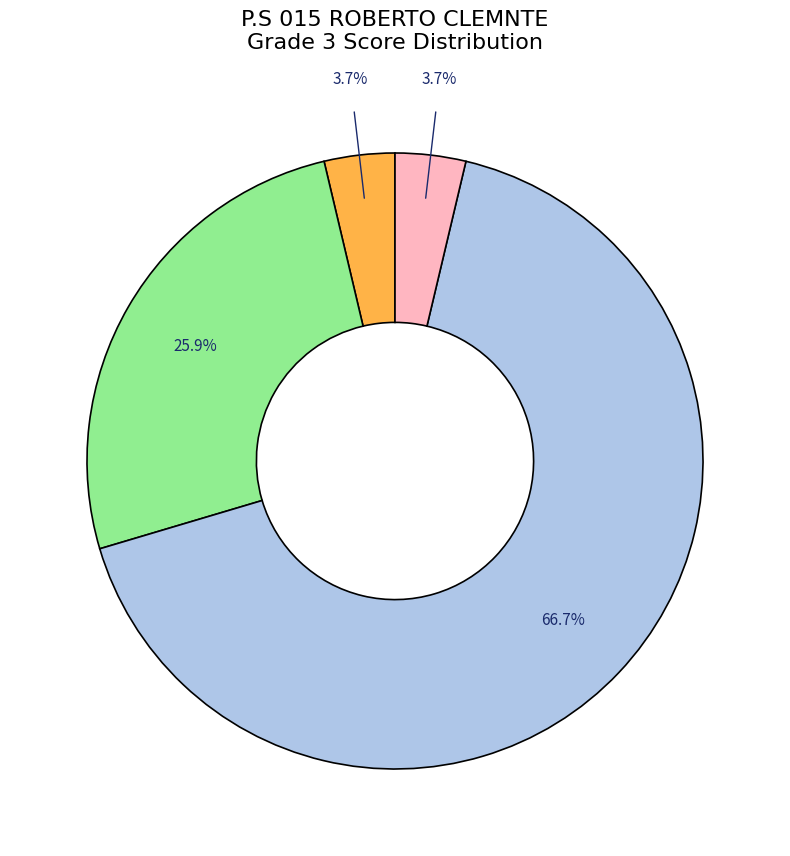

Is there a majority slice in this chart?

Yes